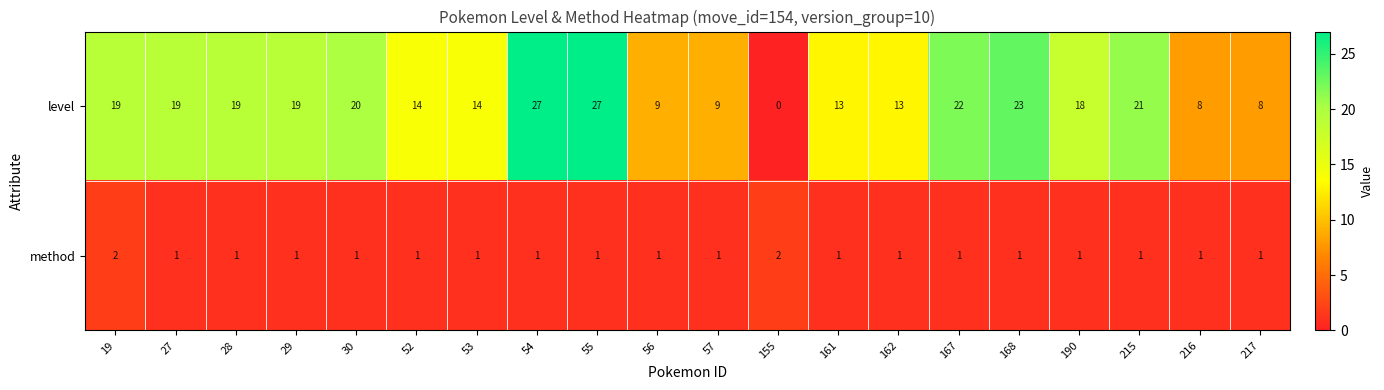

What is the highest value of the level series?

27